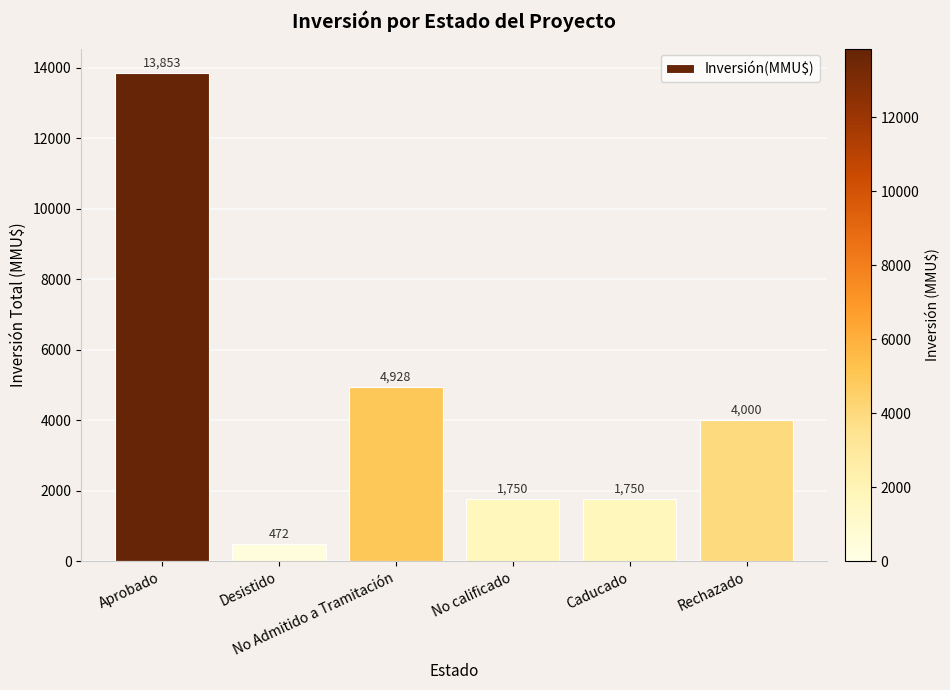

At which category does the chart reach its peak across all series?

Aprobado